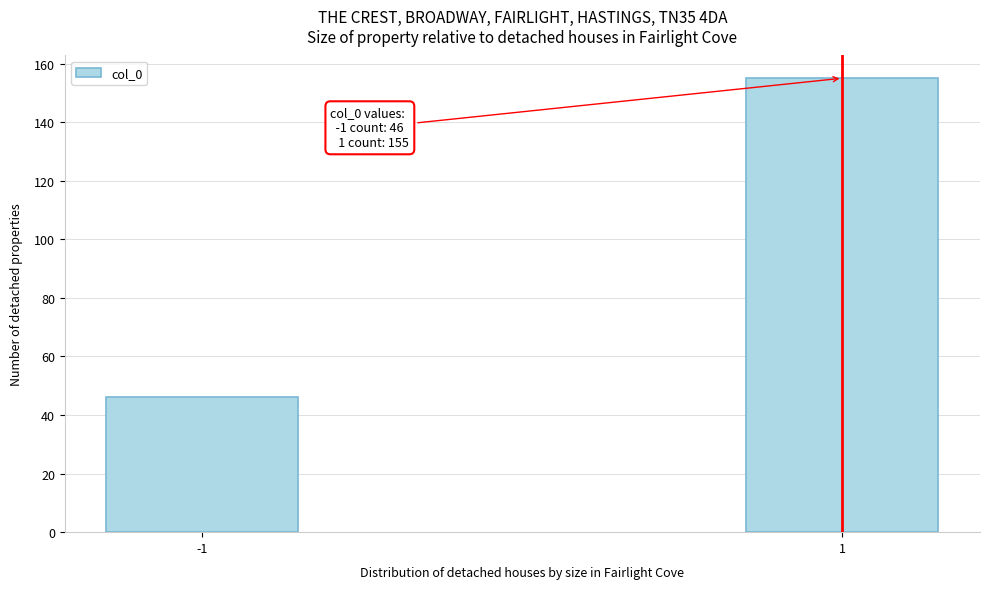

Reading left to right, extract all data points from this chart.

46	155